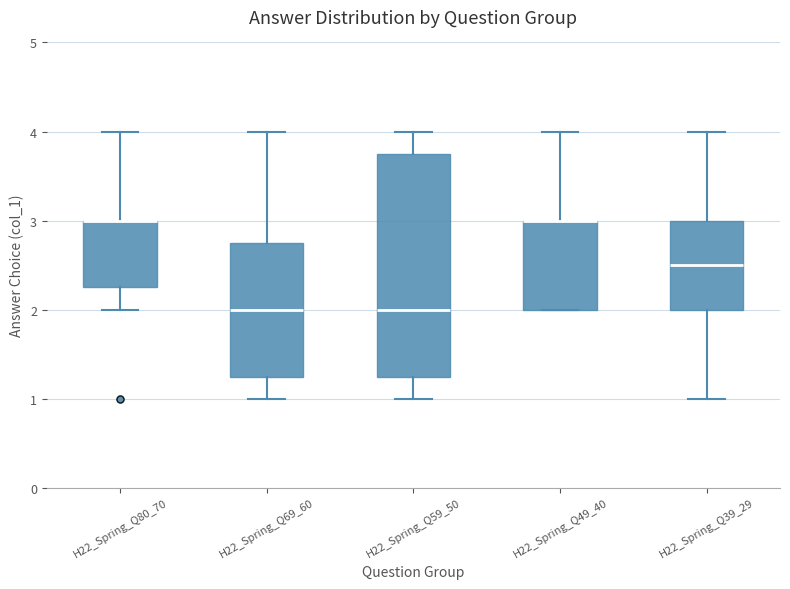

Where is the lower edge of the box for H22_Spring_Q80_70 on the y-axis? The values are not printed on the chart, so give them approximately, as read against the axis.

2.3